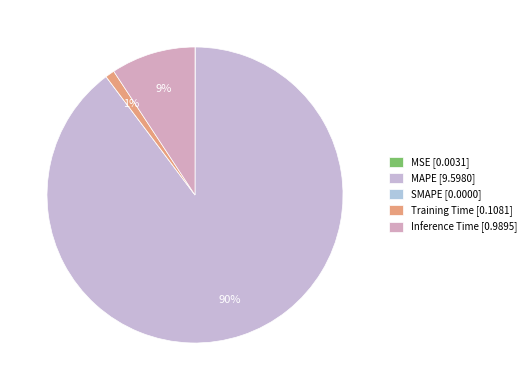

Which slice represents more than half of the pie?

MAPE